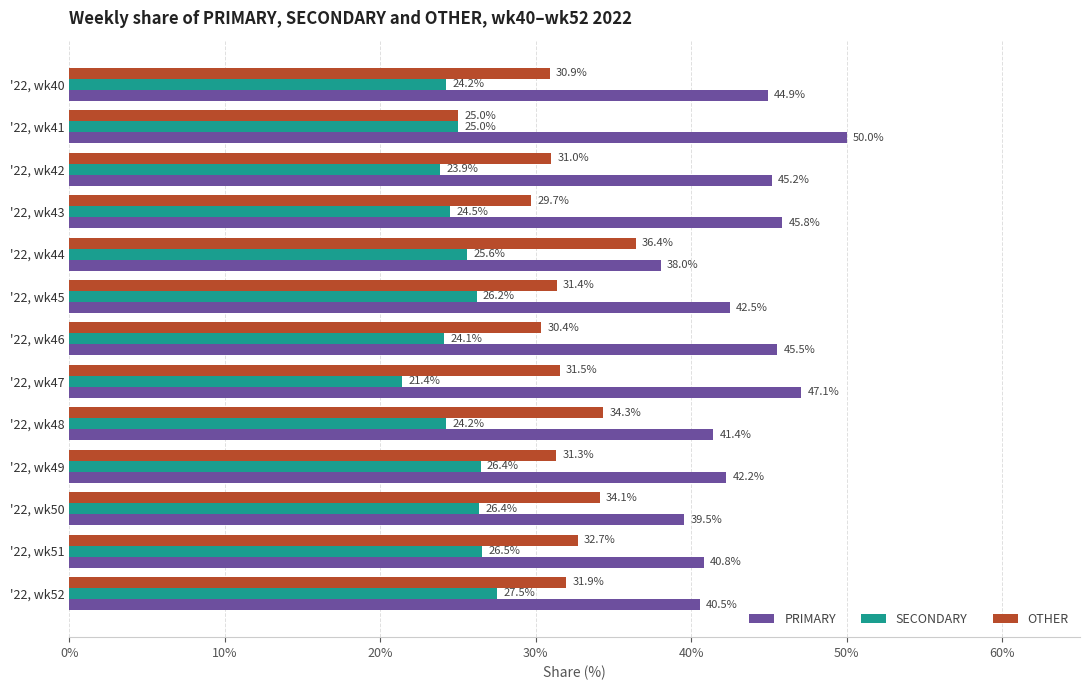

What is the lowest value of the OTHER series?

25.0